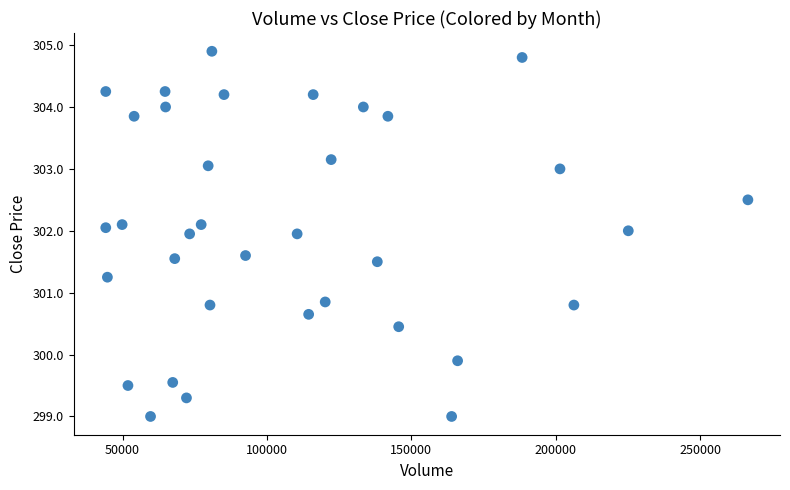

What is the range of X values (max minus min)?

222337.0